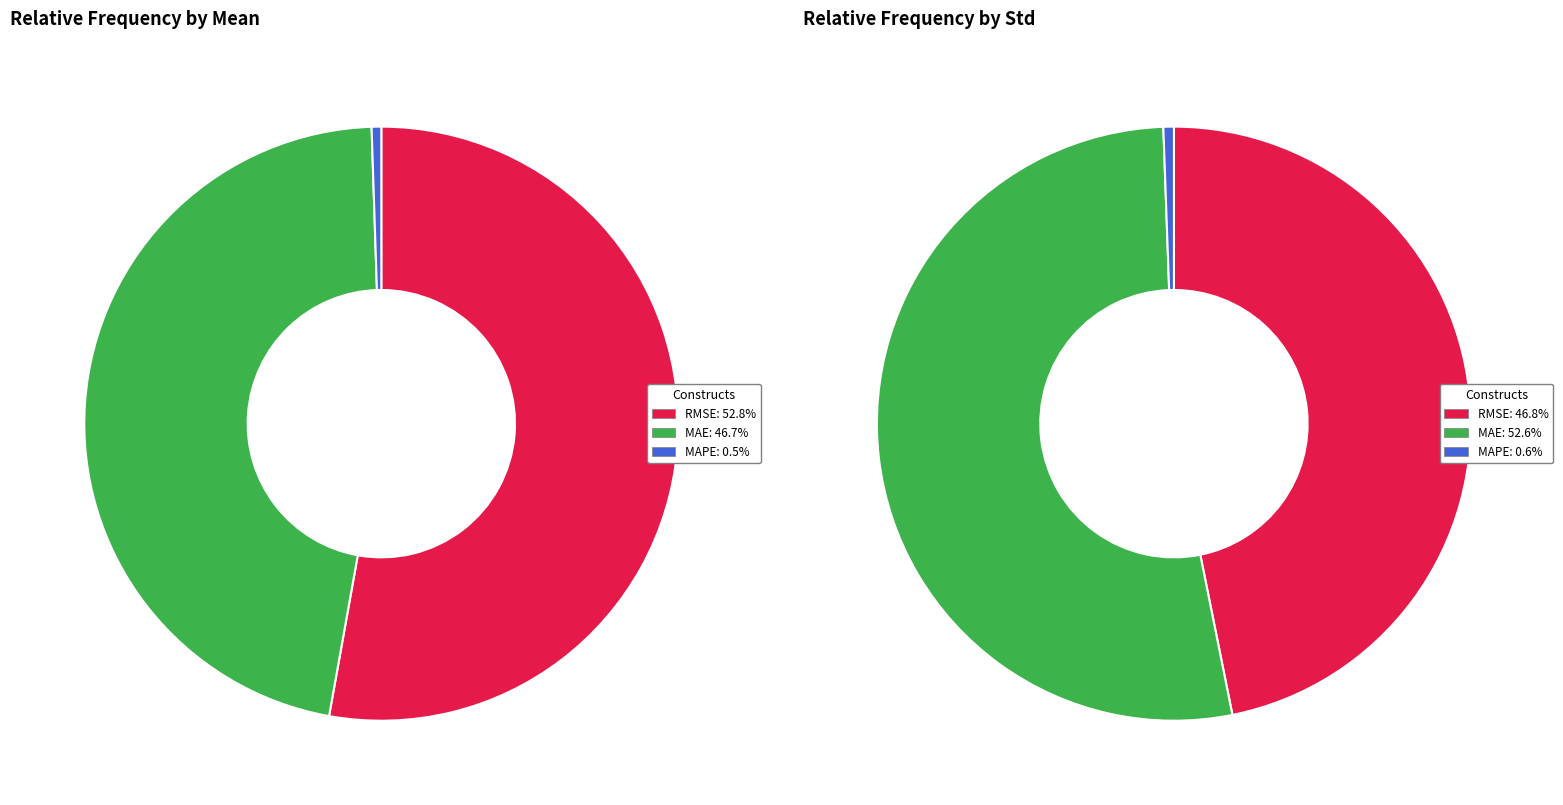

The MAPE slice represents 11% of the pie. True or false?

False